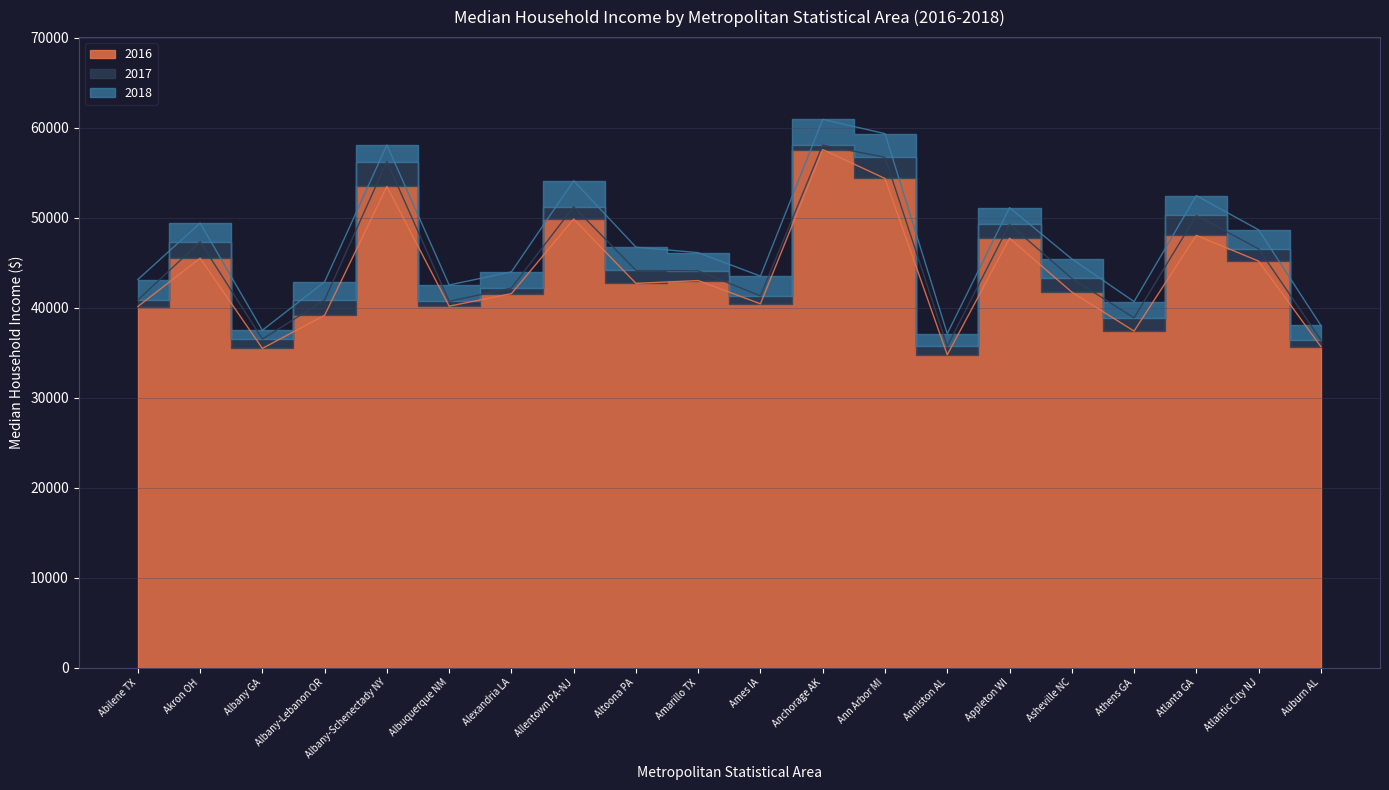

What is the label of the 11th point from the right?

Amarillo TX